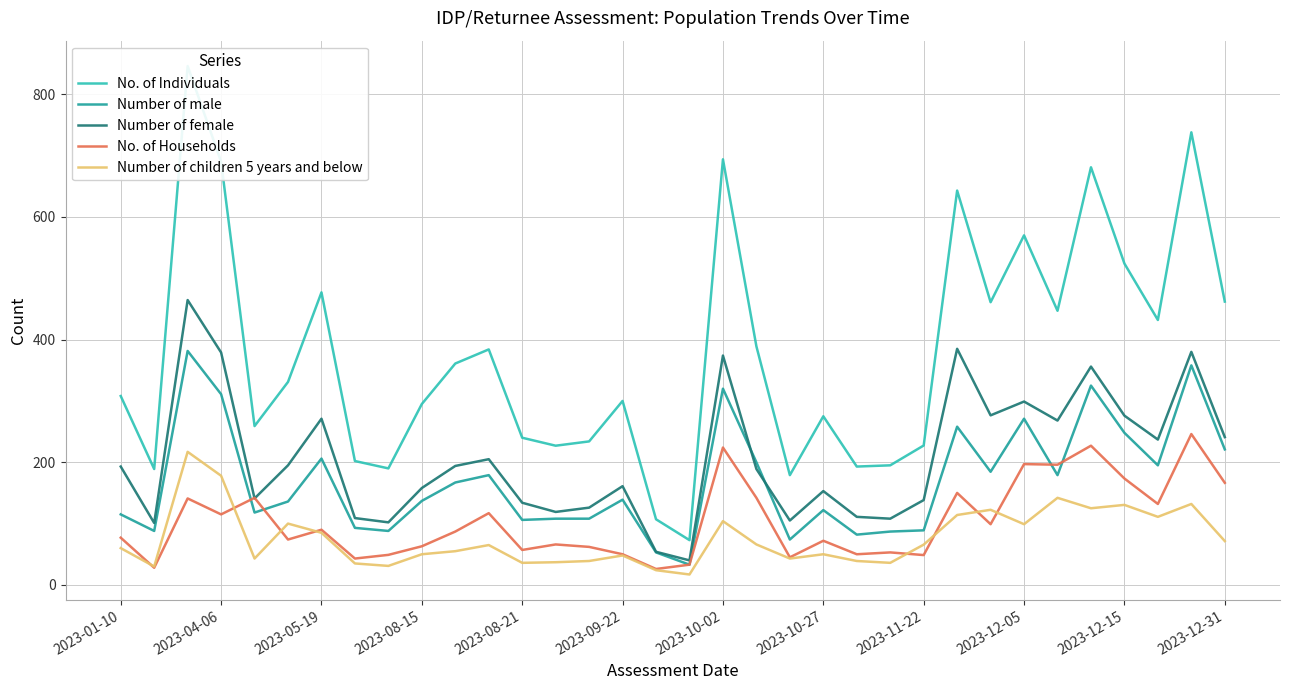

True or false: No. of Households has a value of 196.0 at 28.

True